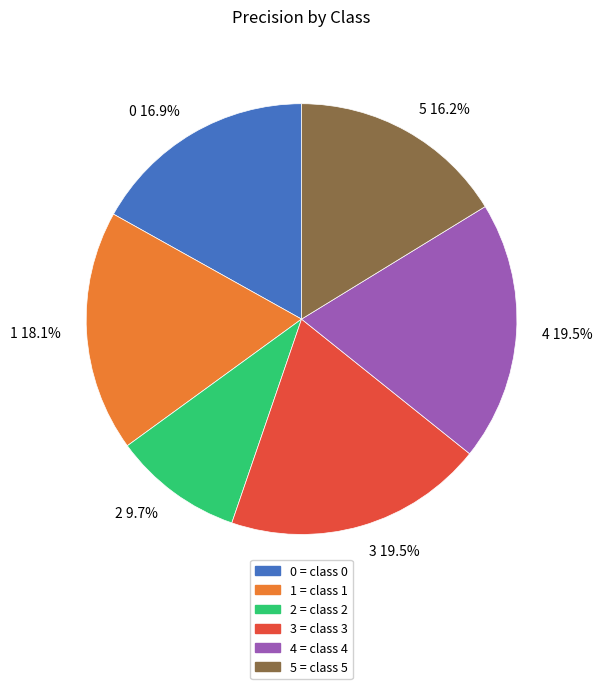

What is the smallest slice in the pie chart?

2